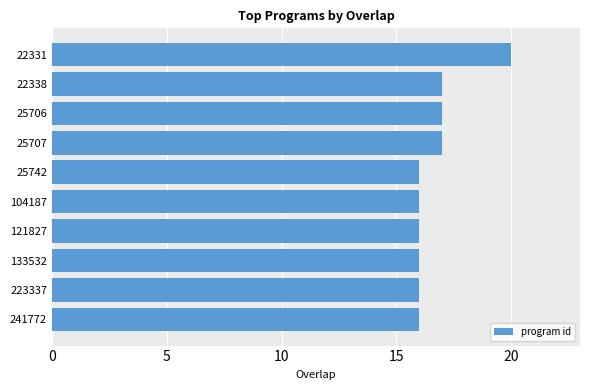

Reading bottom to top, list all the values displayed in this chart.

241772=16	223337=16	133532=16	121827=16	104187=16	25742=16	25707=17	25706=17	22338=17	22331=20